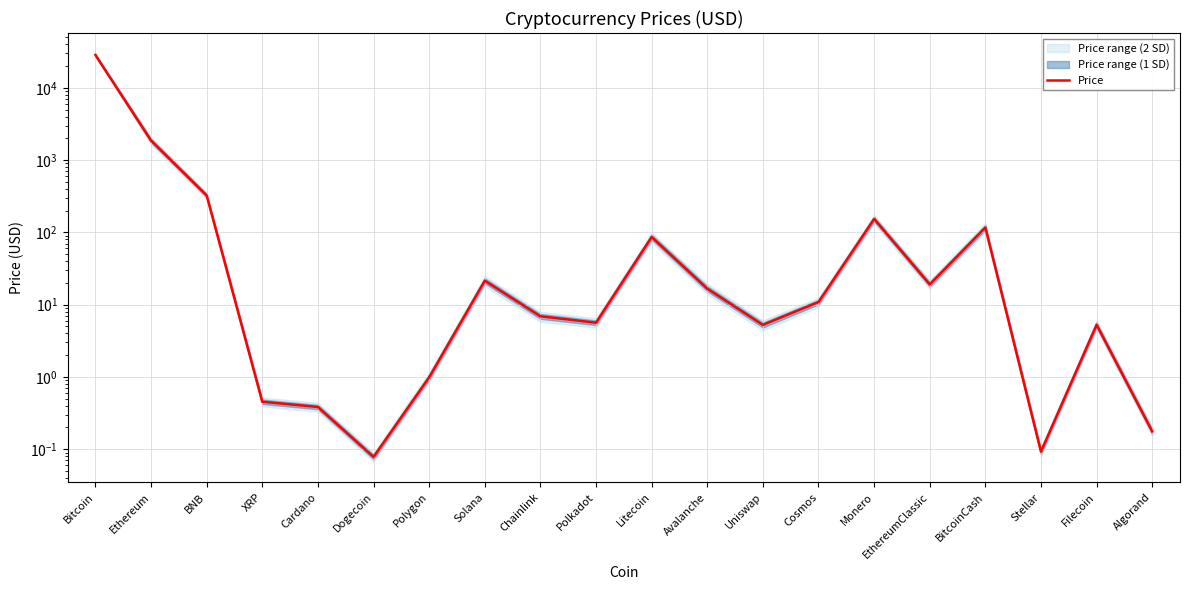

Is it true that the value at Stellar is 0.1?

False